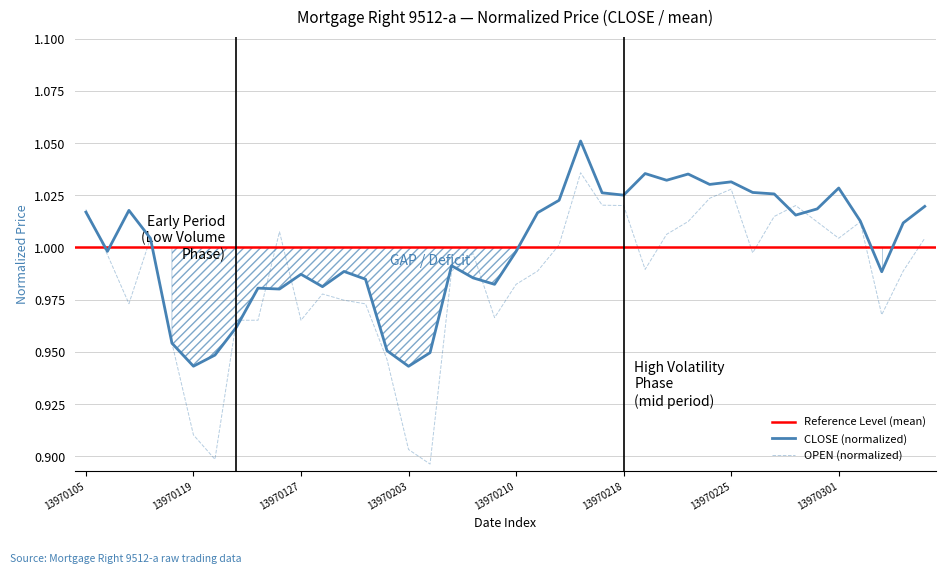

Reading right to left, what are all the values shown in this chart?

CLOSE (normalized): 1.0	1.0	1.0	1.0	1.0	1.0	1.0	1.0	1.0	1.0	1.0	1.0	1.0	1.0	1.0	1.0	1.1	1.0	1.0	1.0	1.0	1.0	1.0	0.9	0.9	1.0	1.0	1.0	1.0	1.0	1.0	1.0	1.0	0.9	0.9	1.0	1.0	1.0	1.0	1.0
OPEN (normalized): 1.0	1.0	1.0	1.0	1.0	1.0	1.0	1.0	1.0	1.0	1.0	1.0	1.0	1.0	1.0	1.0	1.0	1.0	1.0	1.0	1.0	1.0	1.0	0.9	0.9	0.9	1.0	1.0	1.0	1.0	1.0	1.0	1.0	0.9	0.9	1.0	1.0	1.0	1.0	1.0